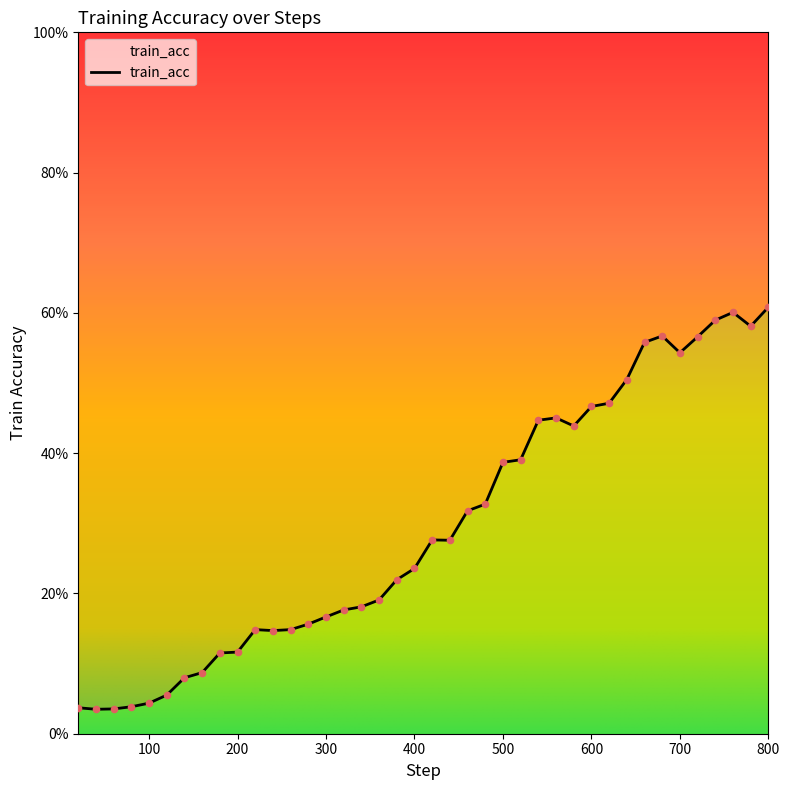

Which has a higher value, 180 or 620?

620